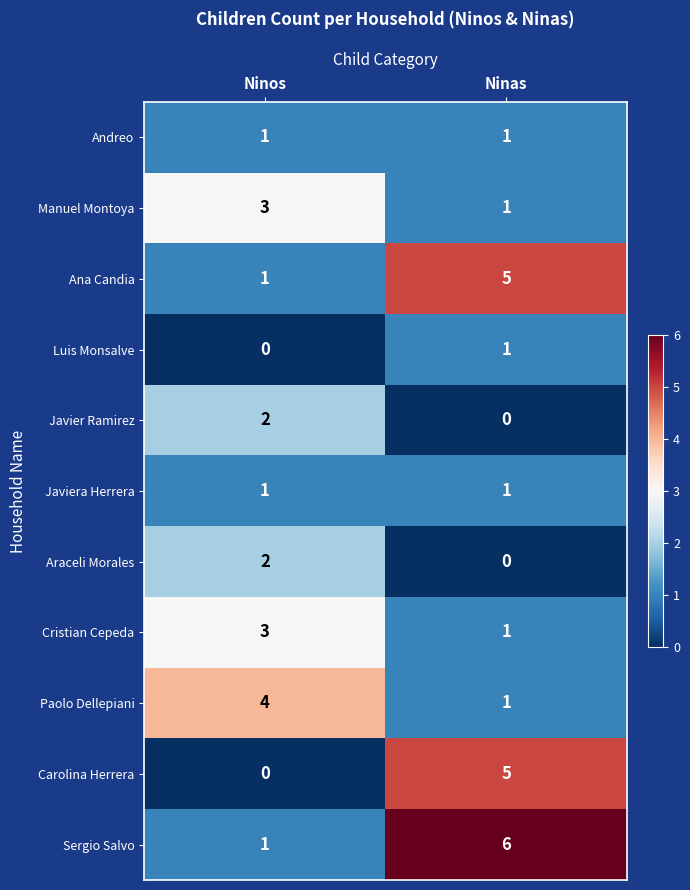

At which category is the sum across all series the highest?

Ninas